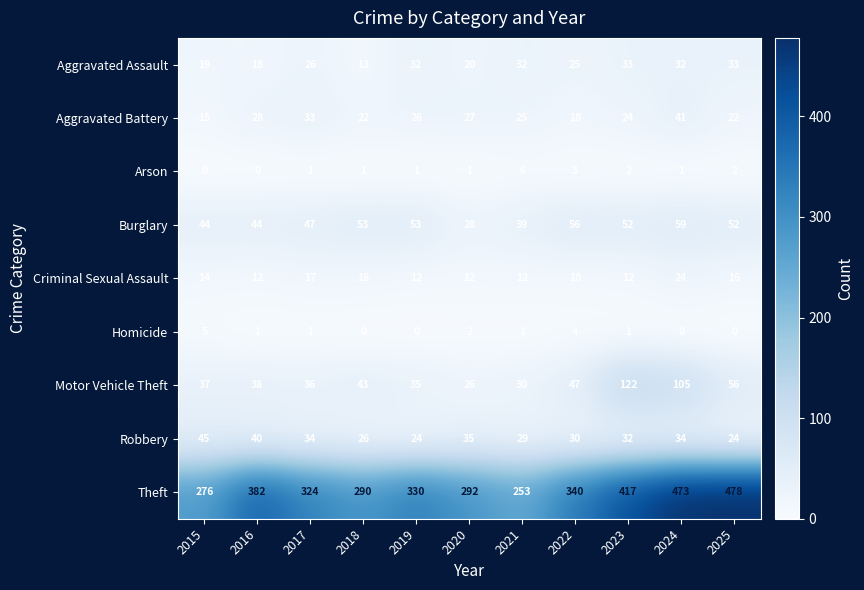

Which series has the largest total across all categories?

Theft